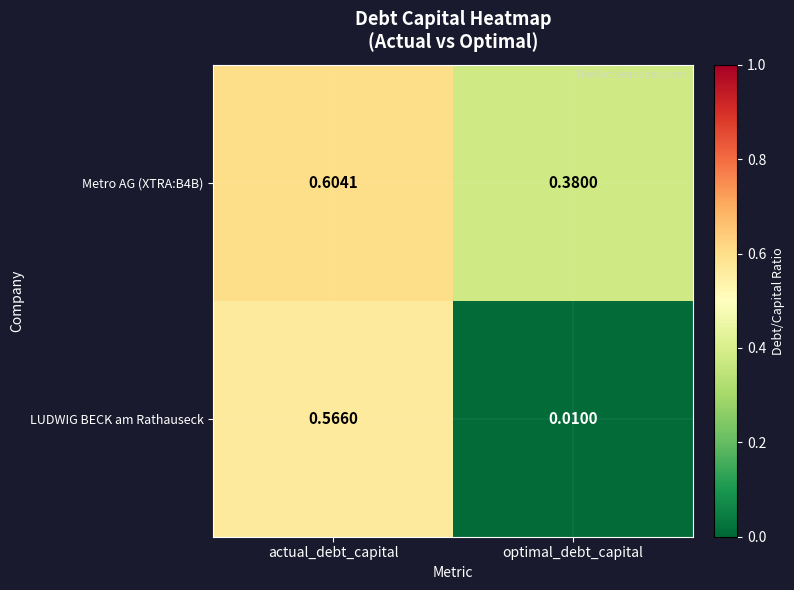

At which category is the sum across all series the highest?

actual_debt_capital